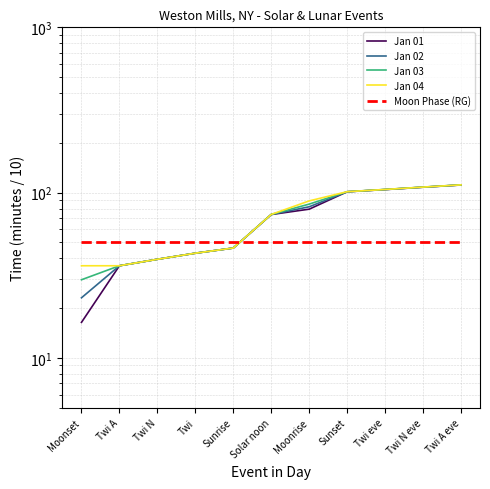

What position from the right is Twi eve?

3